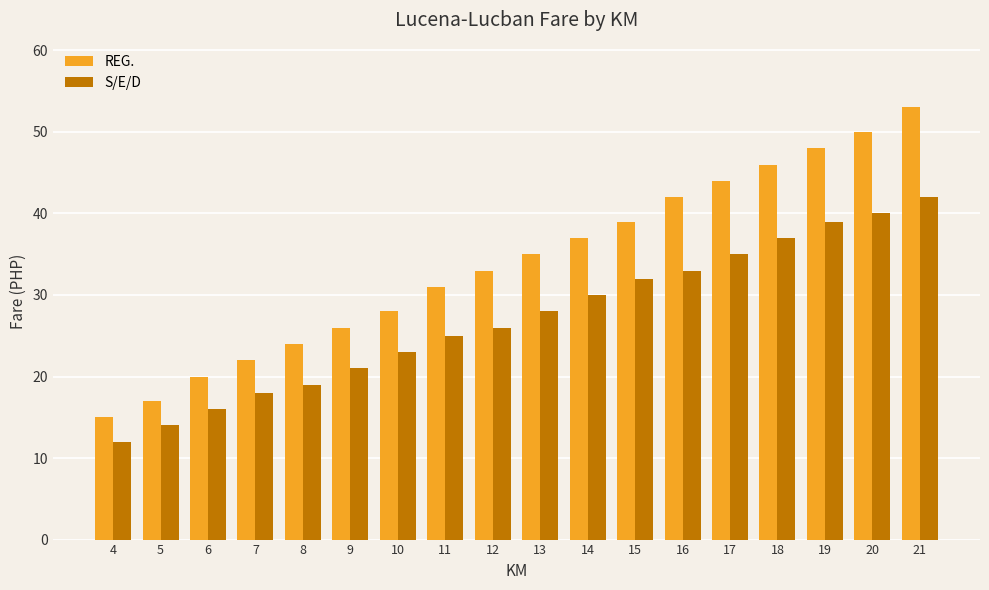

What is the spread (max minus min) of values at 4?

3